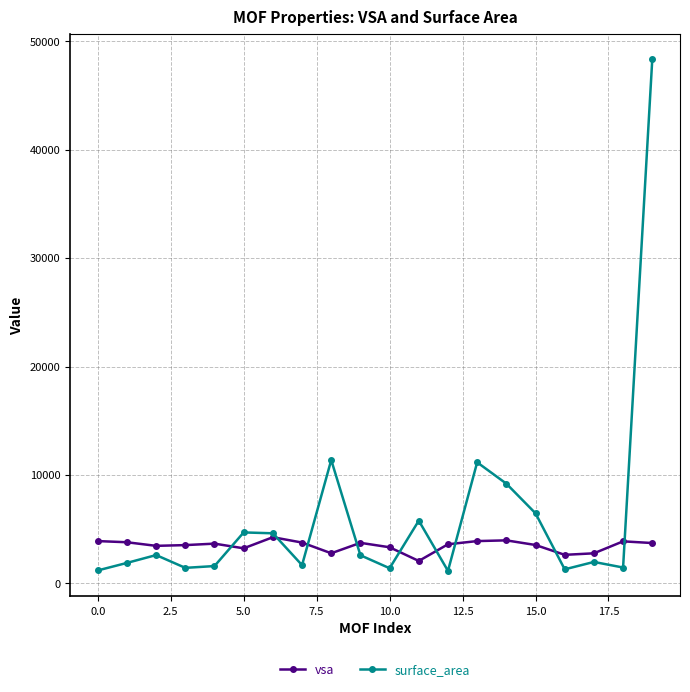

Rank the series by their average value, from highest to lowest.

surface_area, vsa